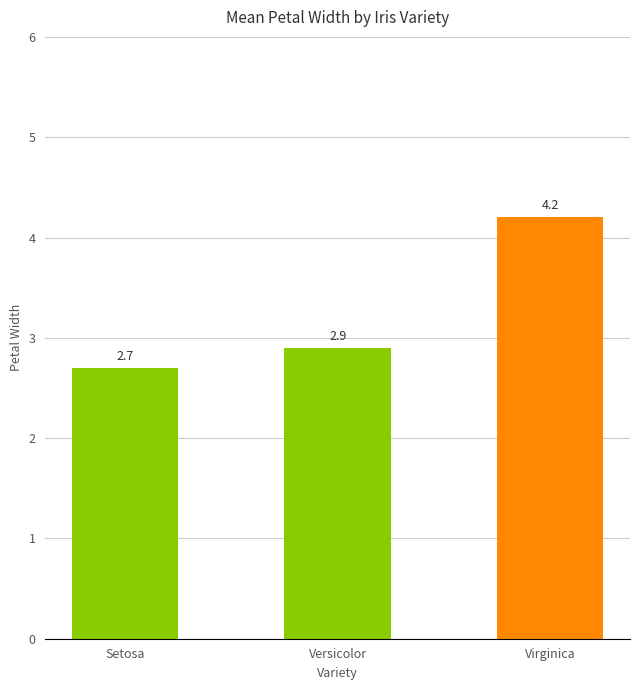

What is the approximate value at Virginica?

4.2